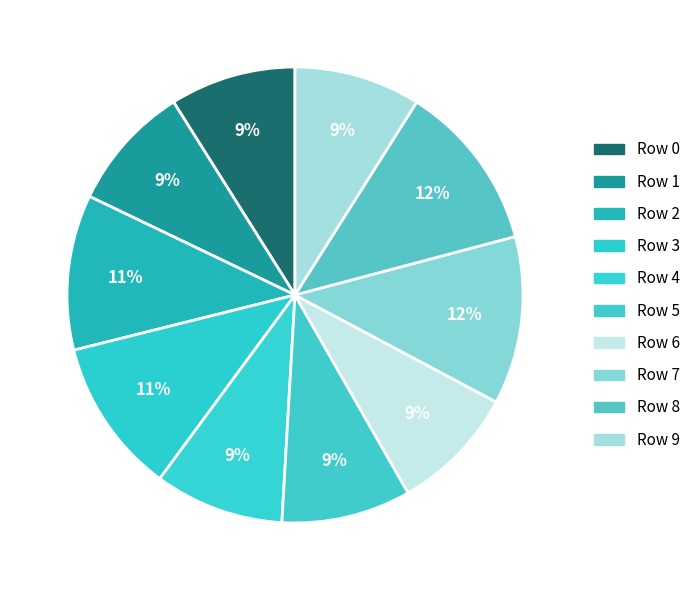

How many slices are in this pie chart?

10